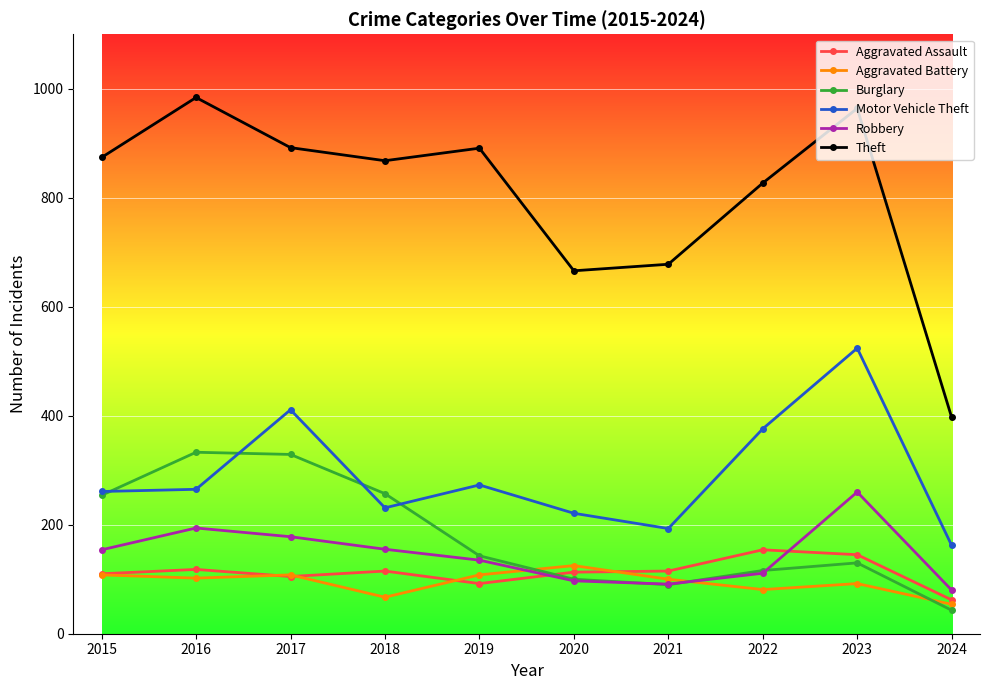

How many lines are shown in the chart?

6